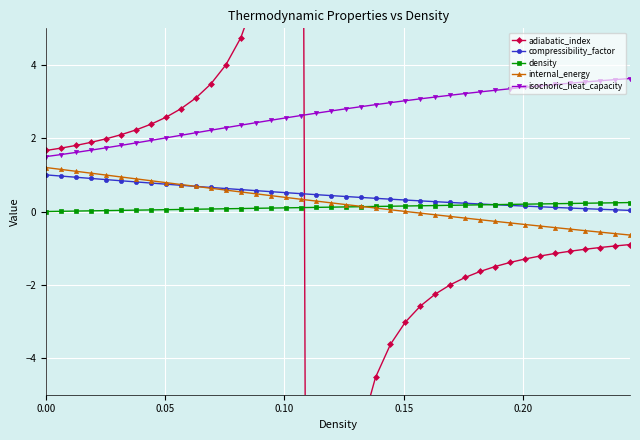

True or false: isochoric_heat_capacity and internal_energy intersect in this chart.

False